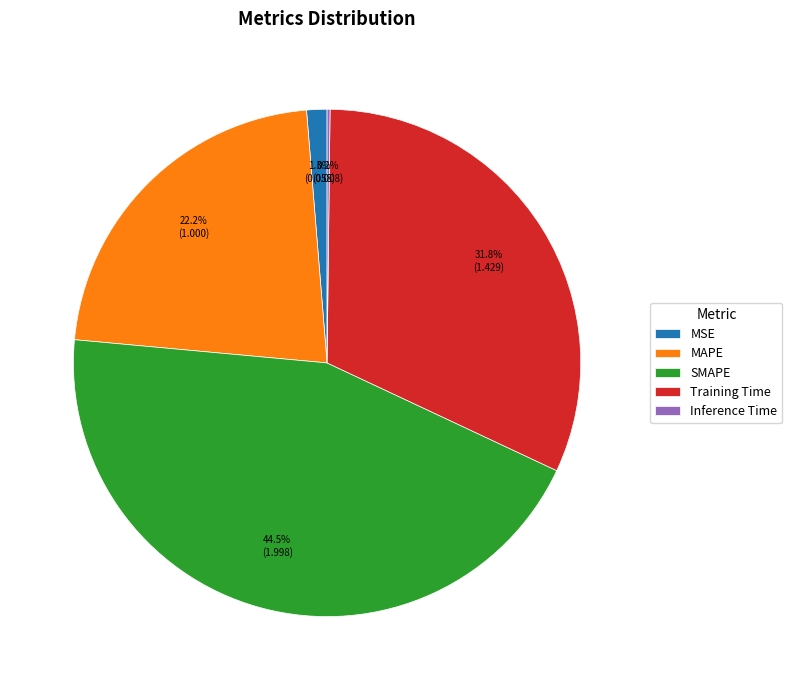

What portion of the pie excludes SMAPE?

55.5%